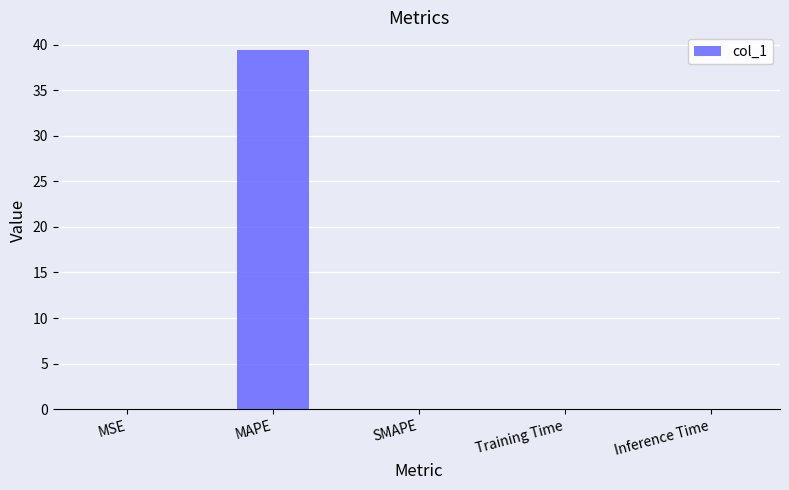

What is the sum of the values at Inference Time and MAPE?

39.4